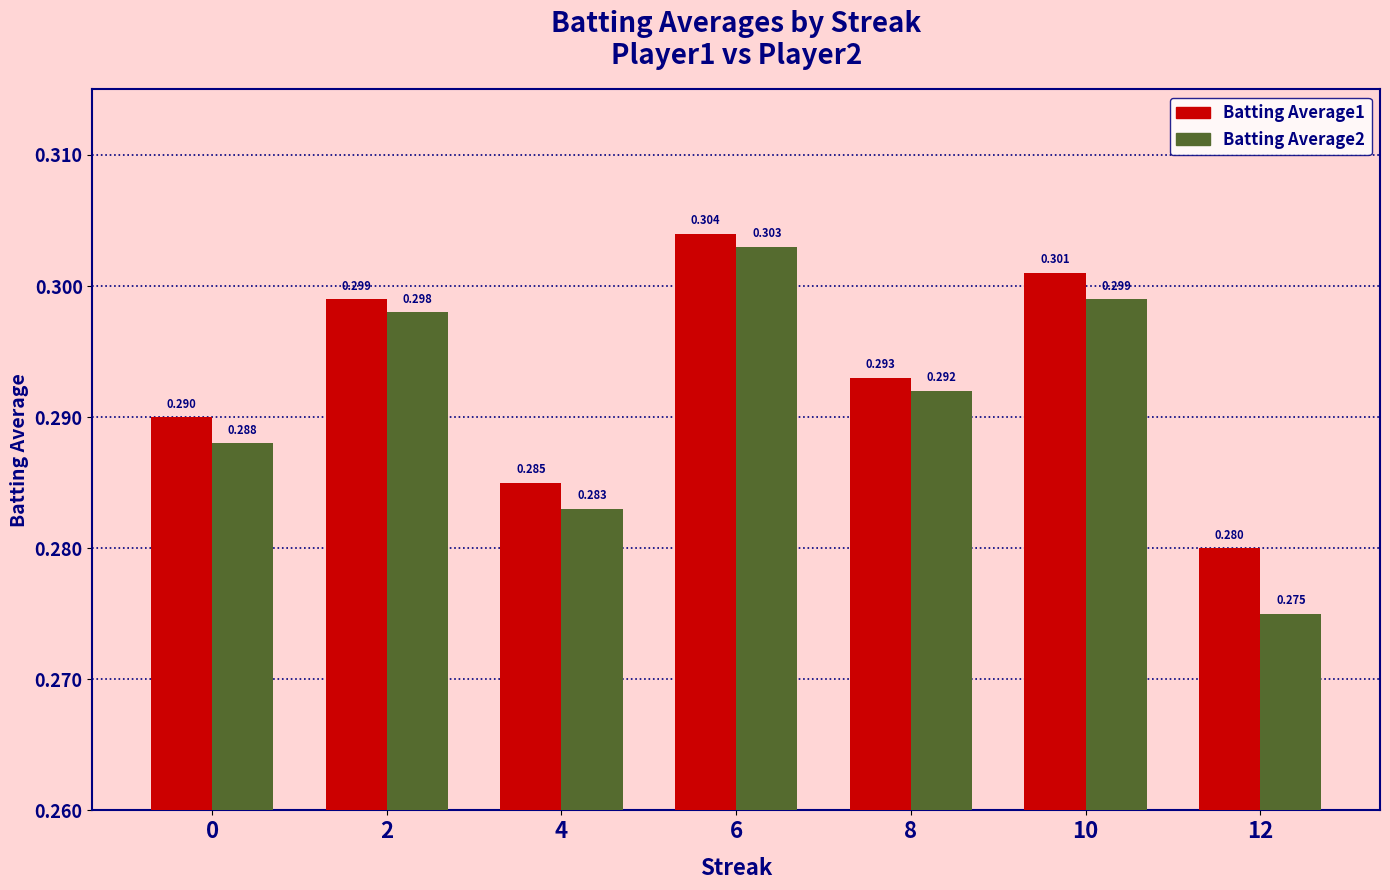

Is it true that Batting Average2 equals 0.2 at 12?

False